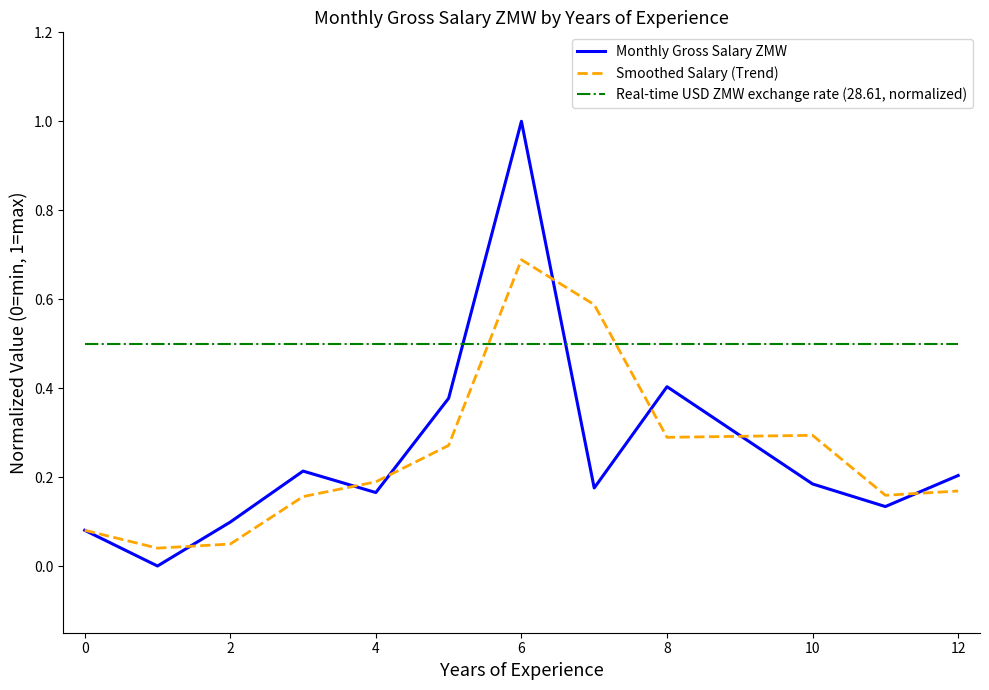

Rank the series by their maximum value, from highest to lowest.

Monthly Gross Salary ZMW, Smoothed Salary (Trend), Real-time USD ZMW exchange rate (28.61, normalized)